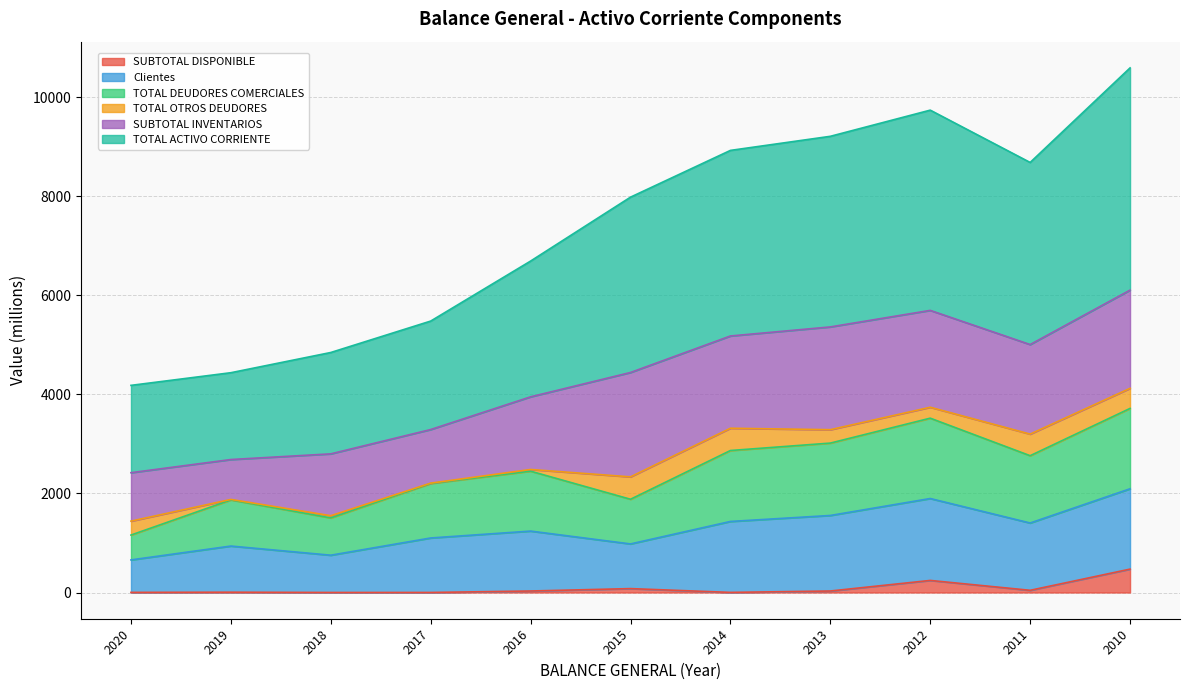

What is the highest value of the SUBTOTAL DISPONIBLE series?

472.2